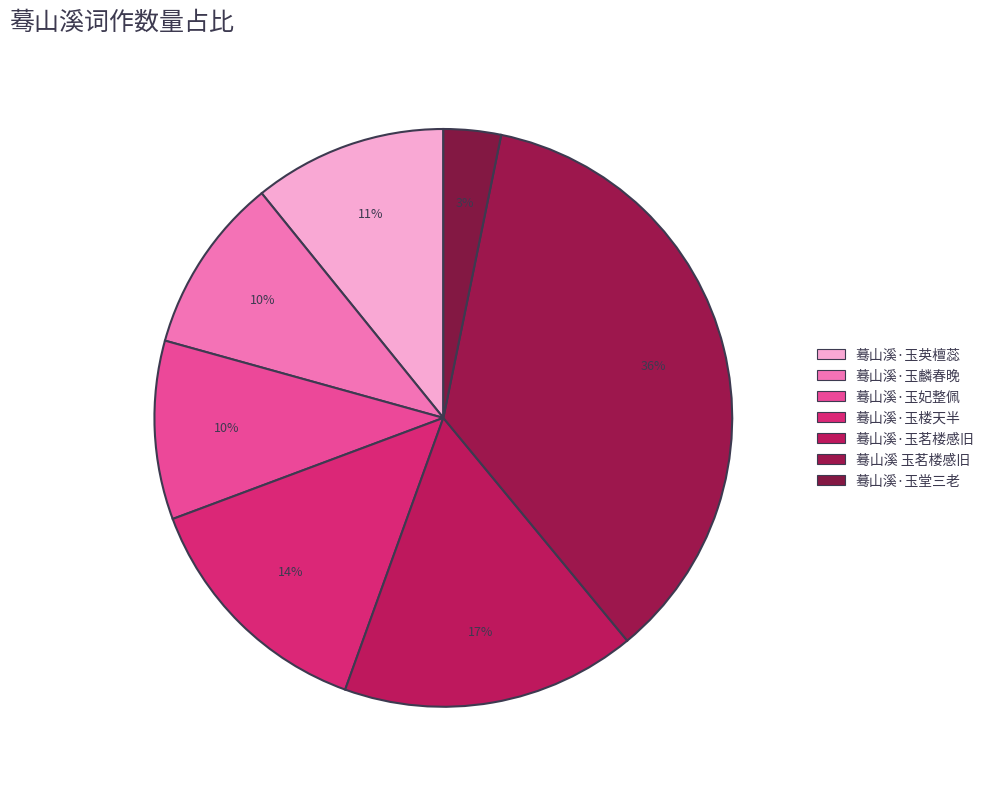

To the nearest percent, what is the average slice percentage?

14%